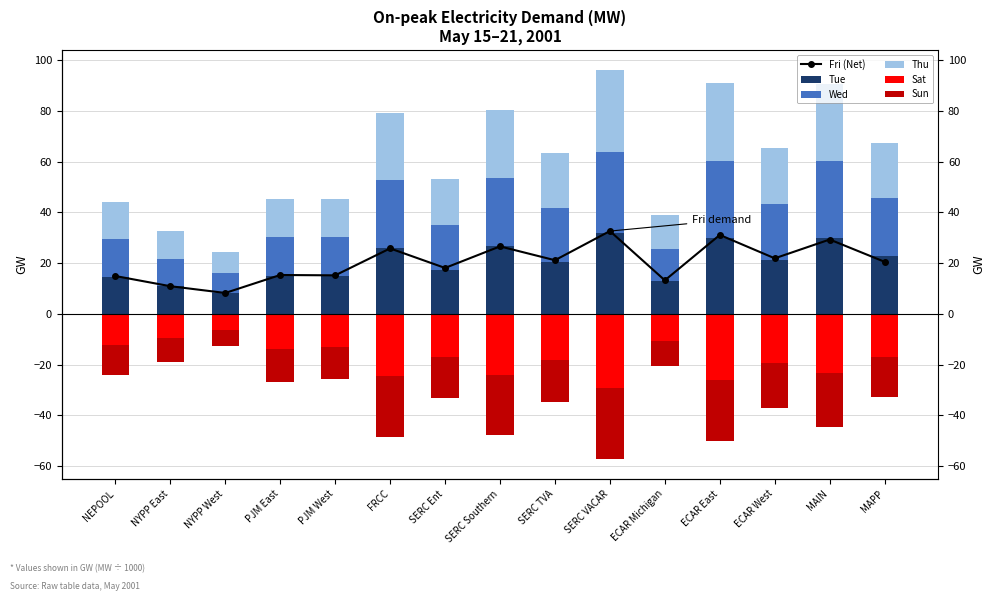

At which label does Fri (Net) first exceed 20?

FRCC